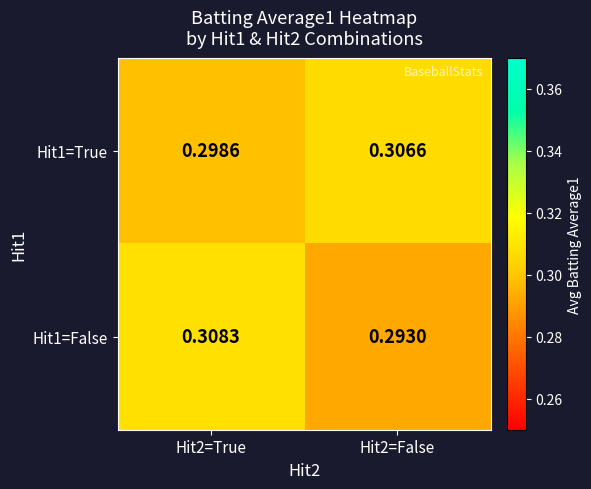

Which category has the highest value across all series?

Hit2=True